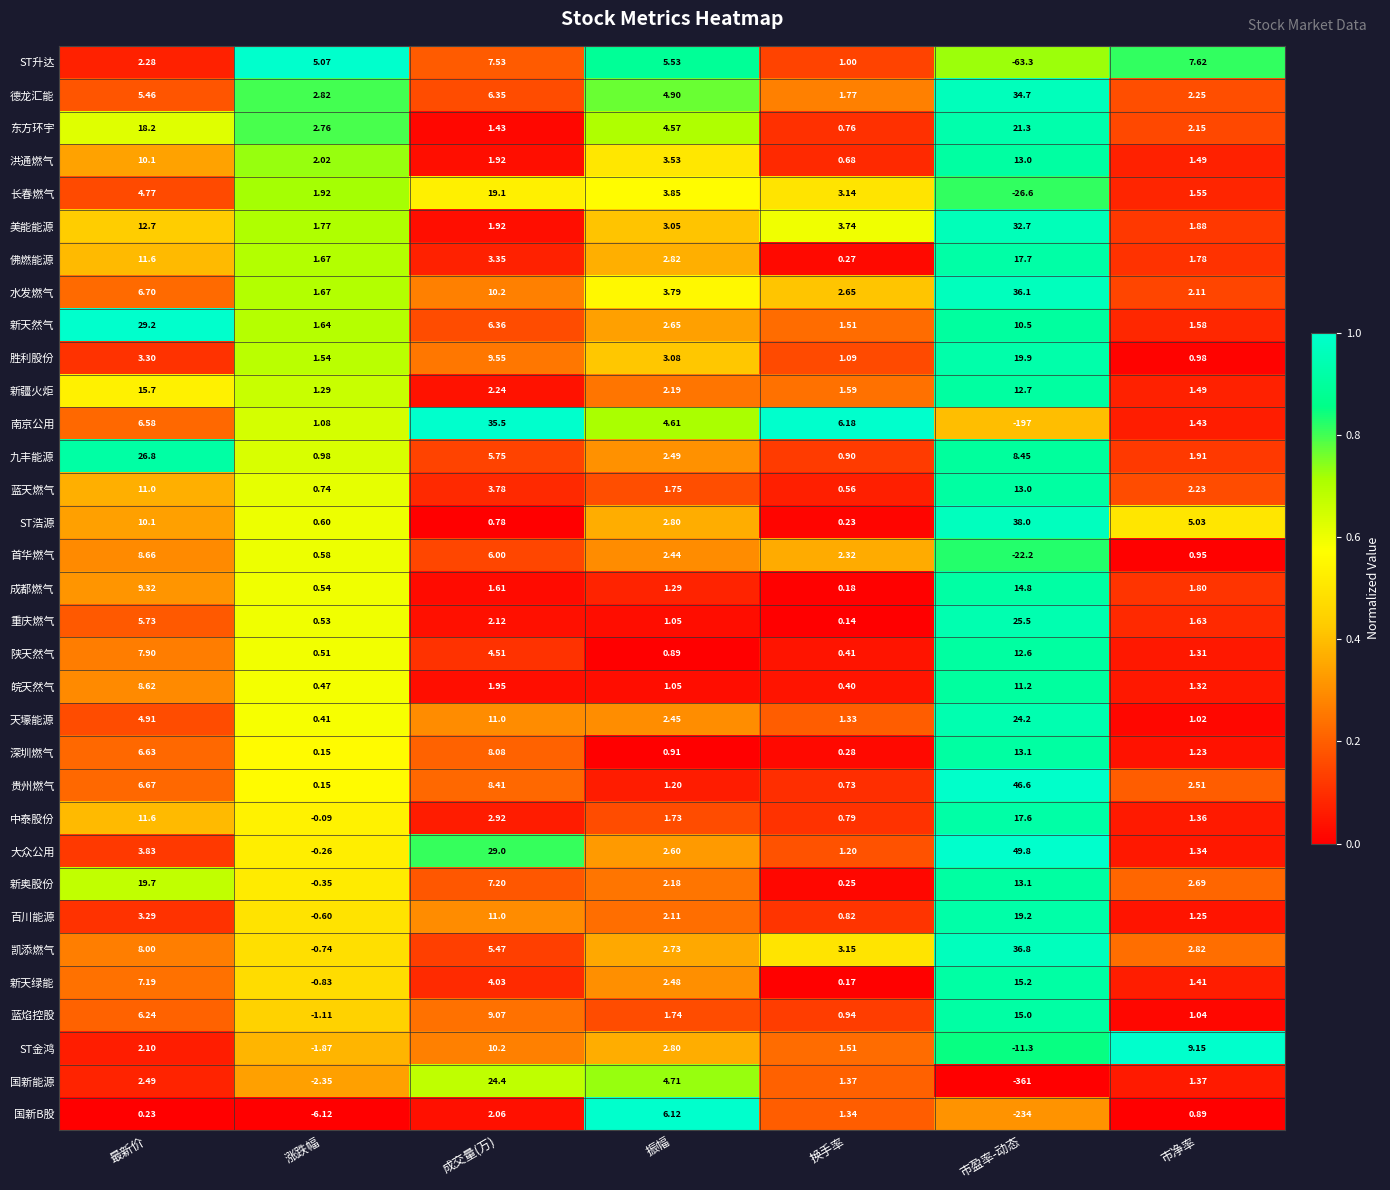

At which category is the sum across all series the highest?

最新价